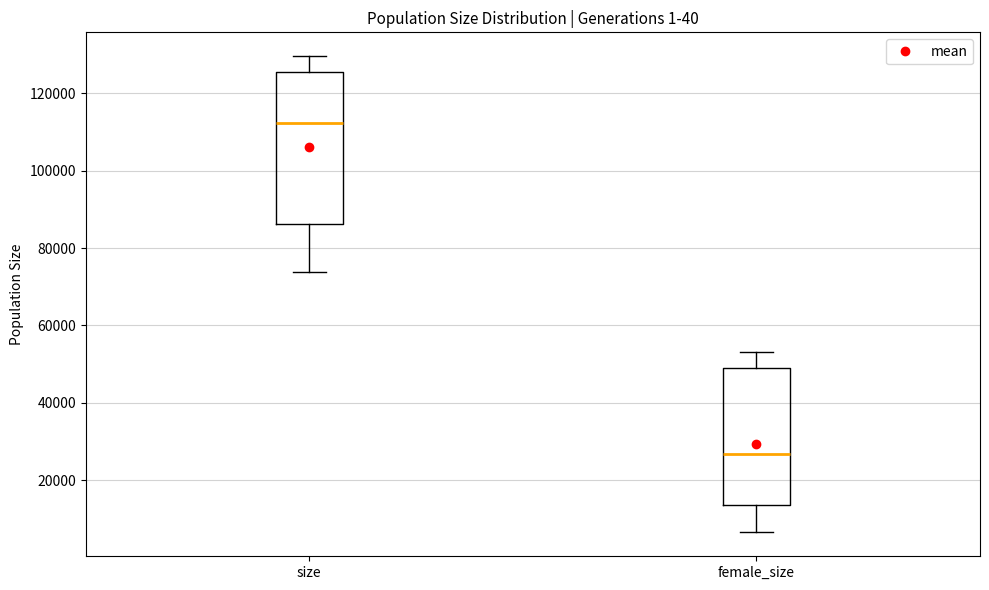

Comparing the boxes themselves (not the whiskers), which one is the tallest?

size